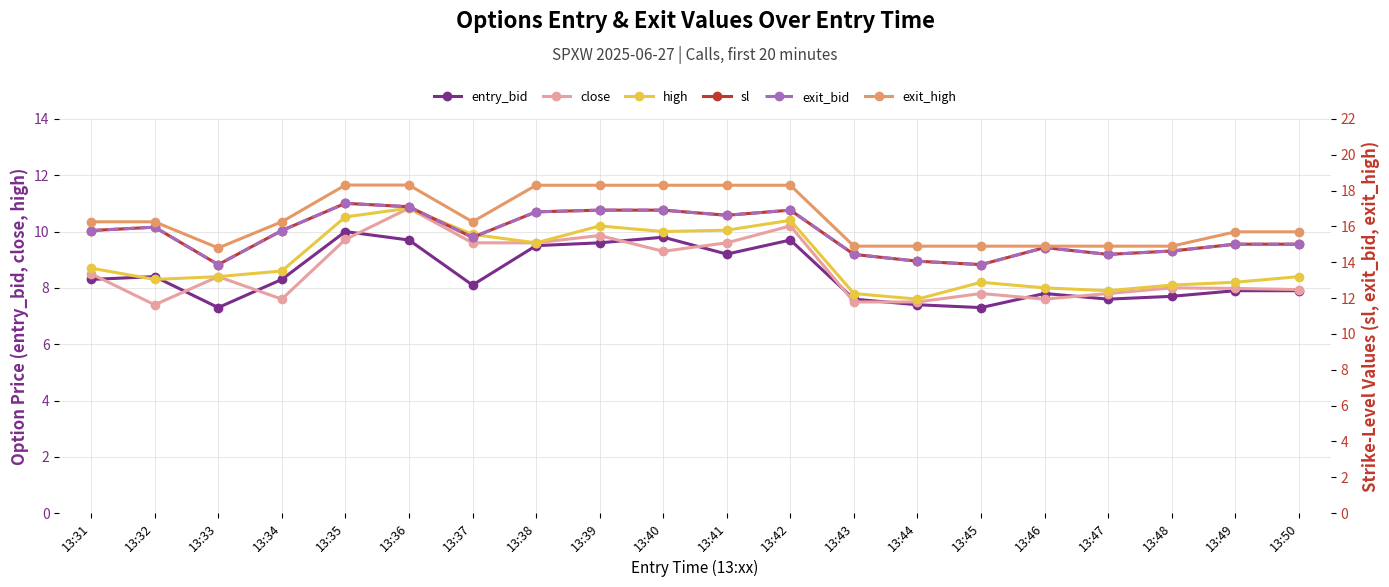

True or false: sl has a value of 16.8 at 13:38.

True